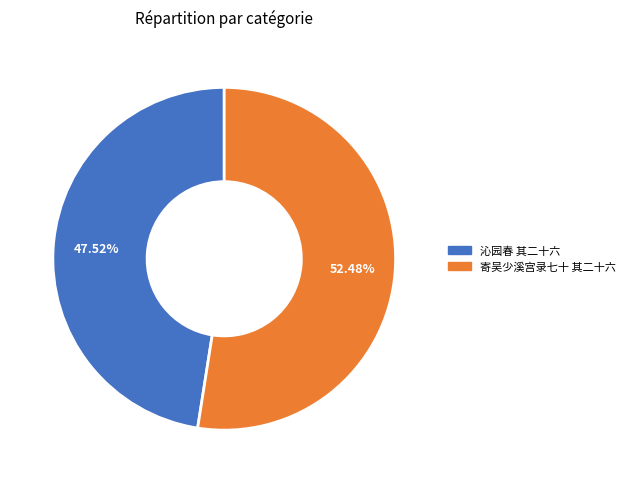

Is there any slice that represents more than half of the pie?

Yes